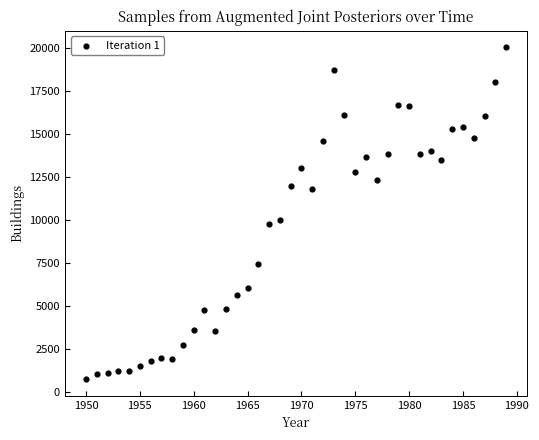

What is the range of Y values (max minus min)?

19304.6